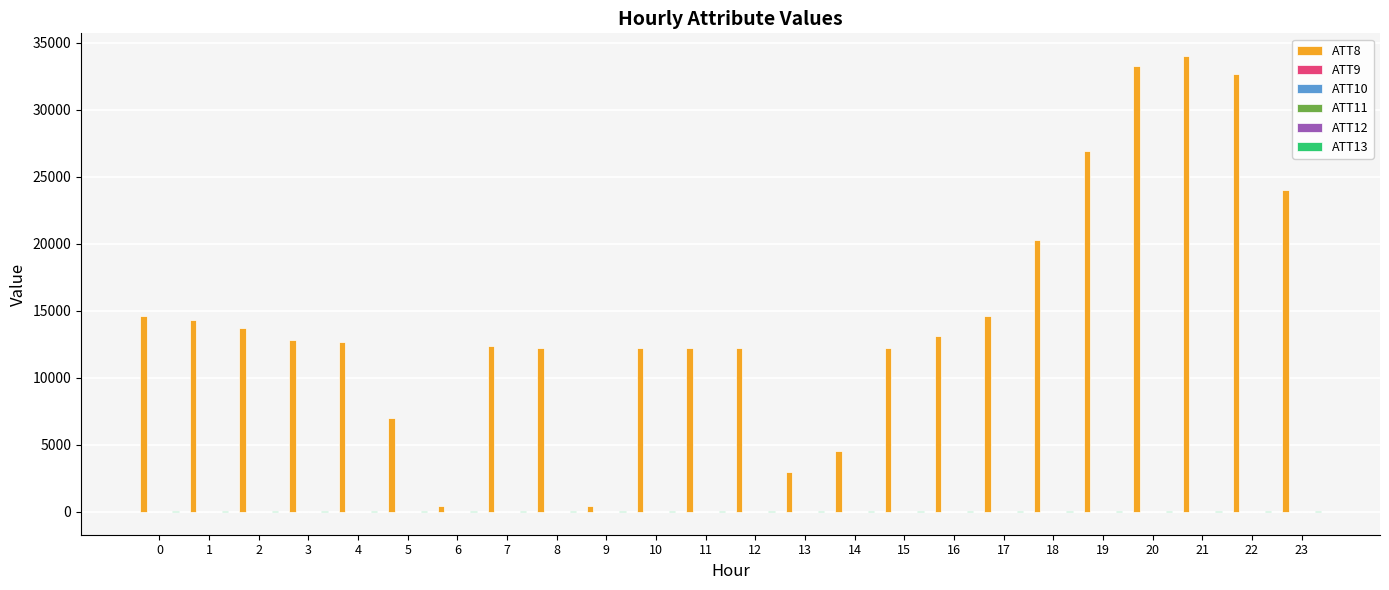

Which series has the largest total across all categories?

ATT8